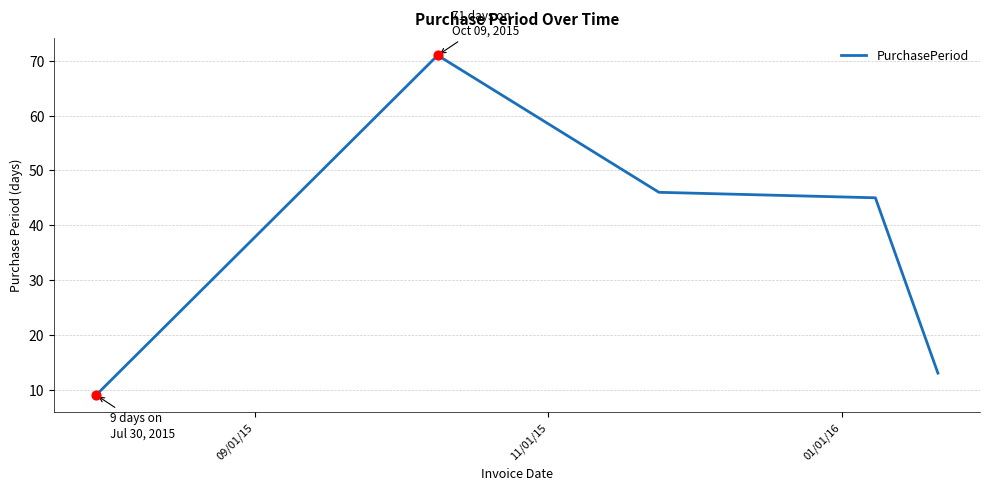

True or false: there are more than 2 points higher than both neighbors.

False